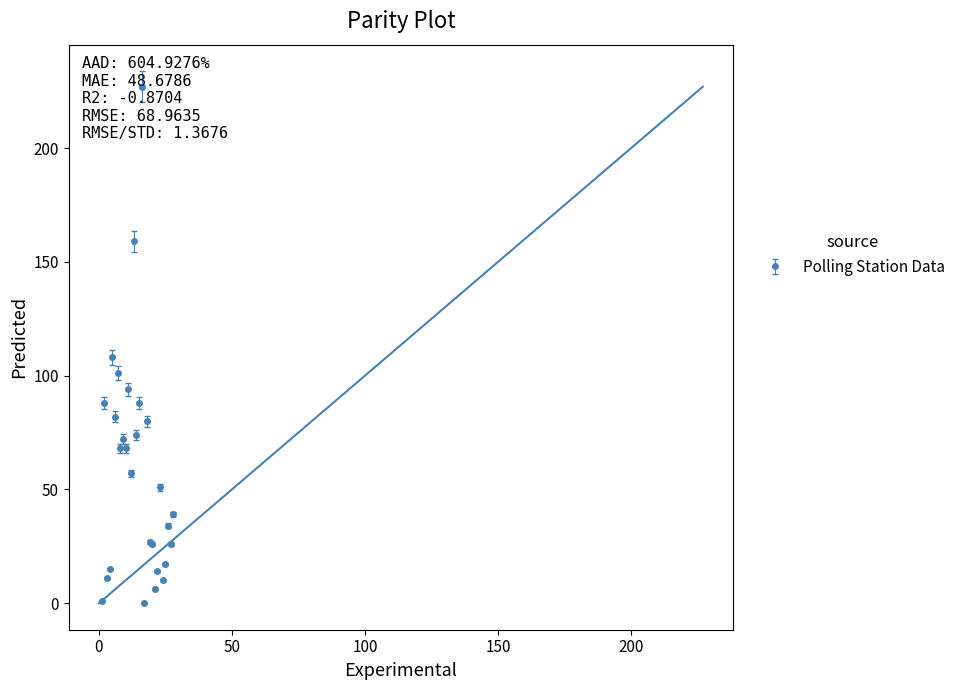

What is the average value?

59